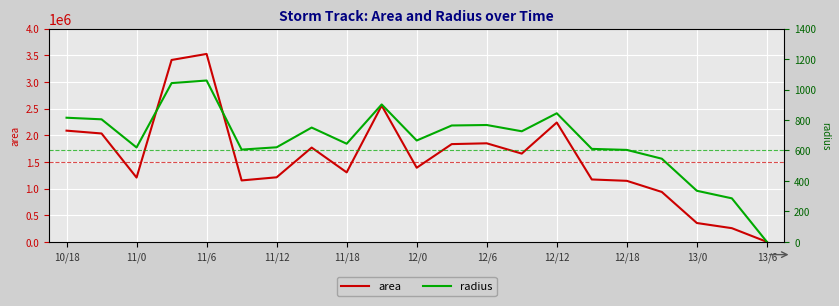

Which category has the lowest value in the area series?

13/6